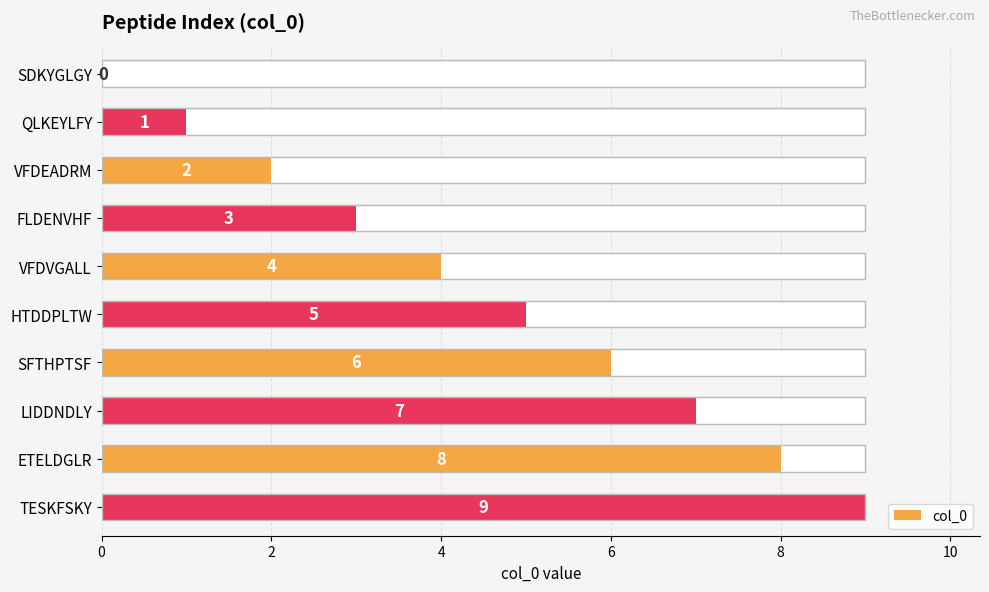

True or false: the data shows 4 at ETELDGLR.

False